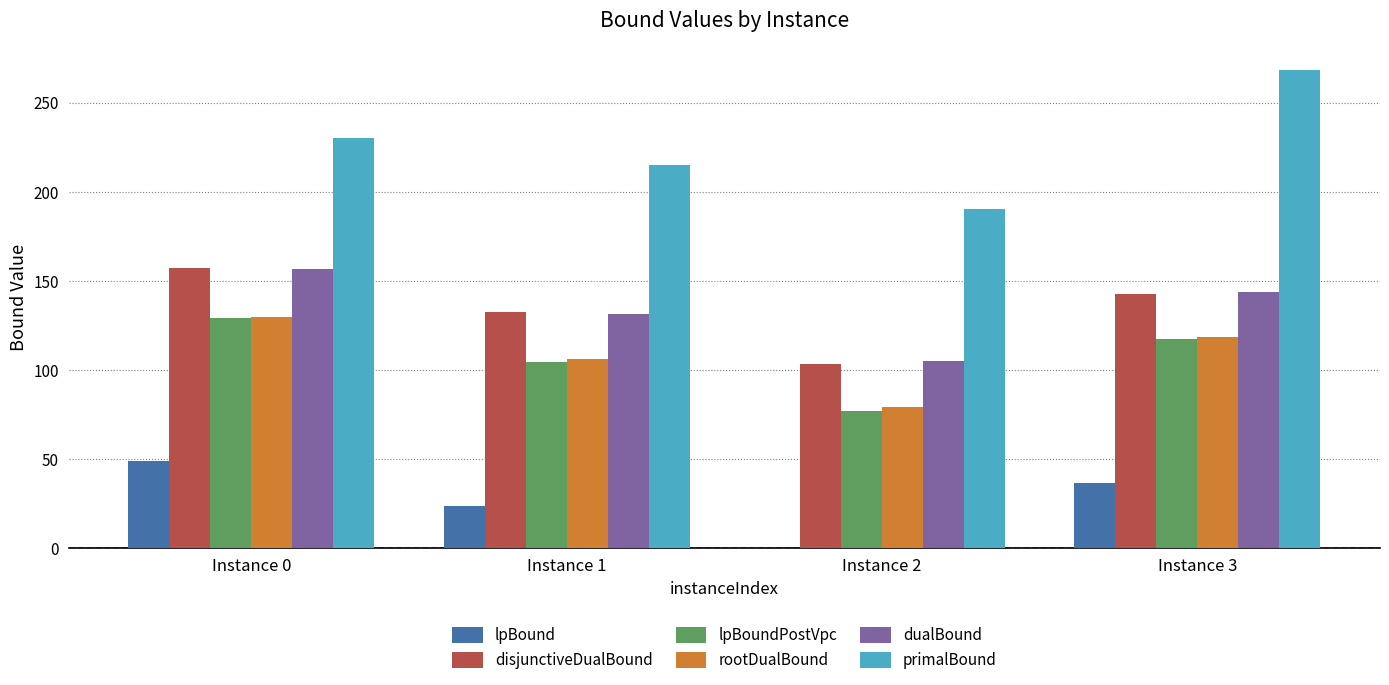

What are all the series names shown in the legend?

lpBound, disjunctiveDualBound, lpBoundPostVpc, rootDualBound, dualBound, primalBound